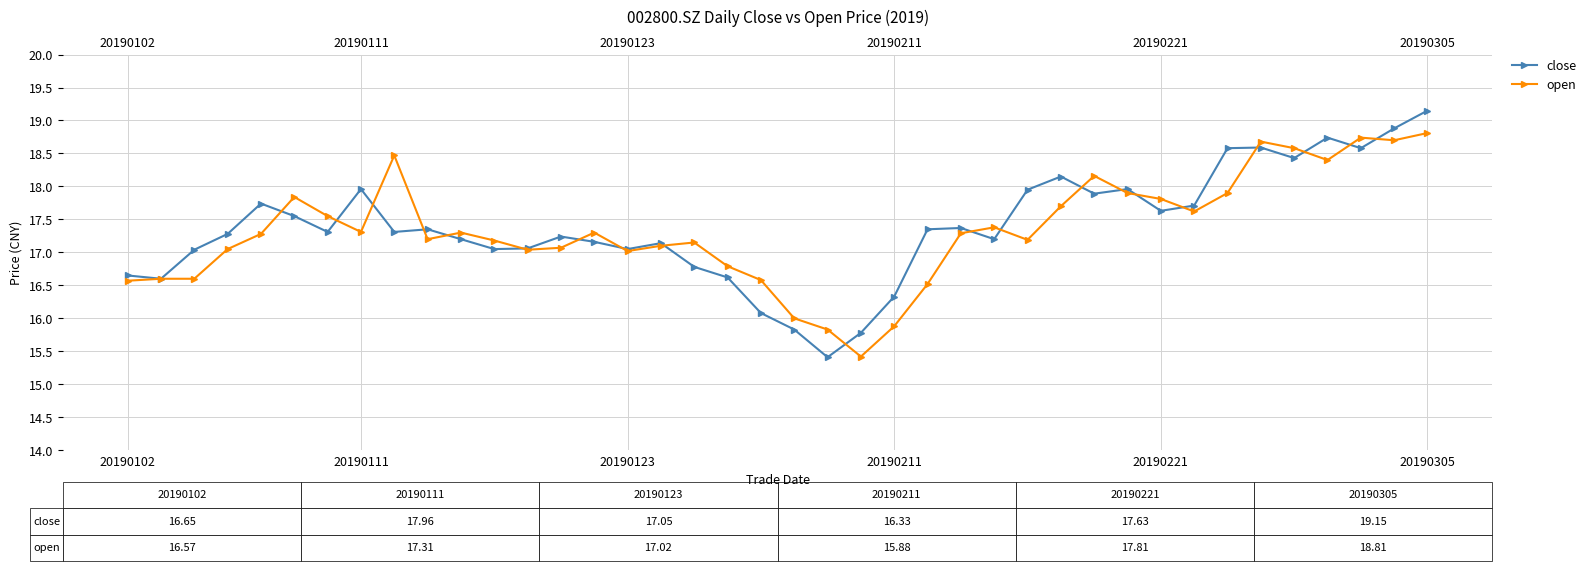

True or false: open has more than 0 points higher than both neighbors.

True